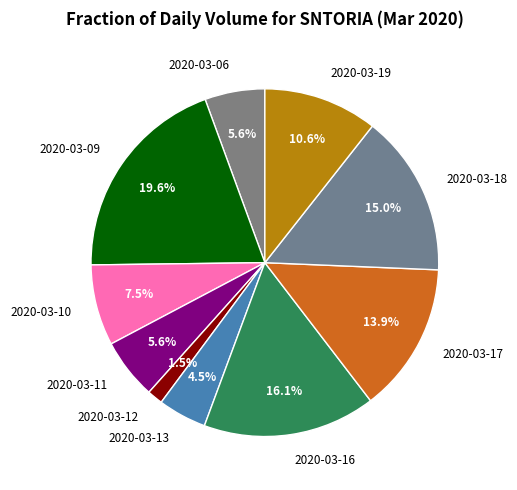

Is there any slice that represents more than half of the pie?

No